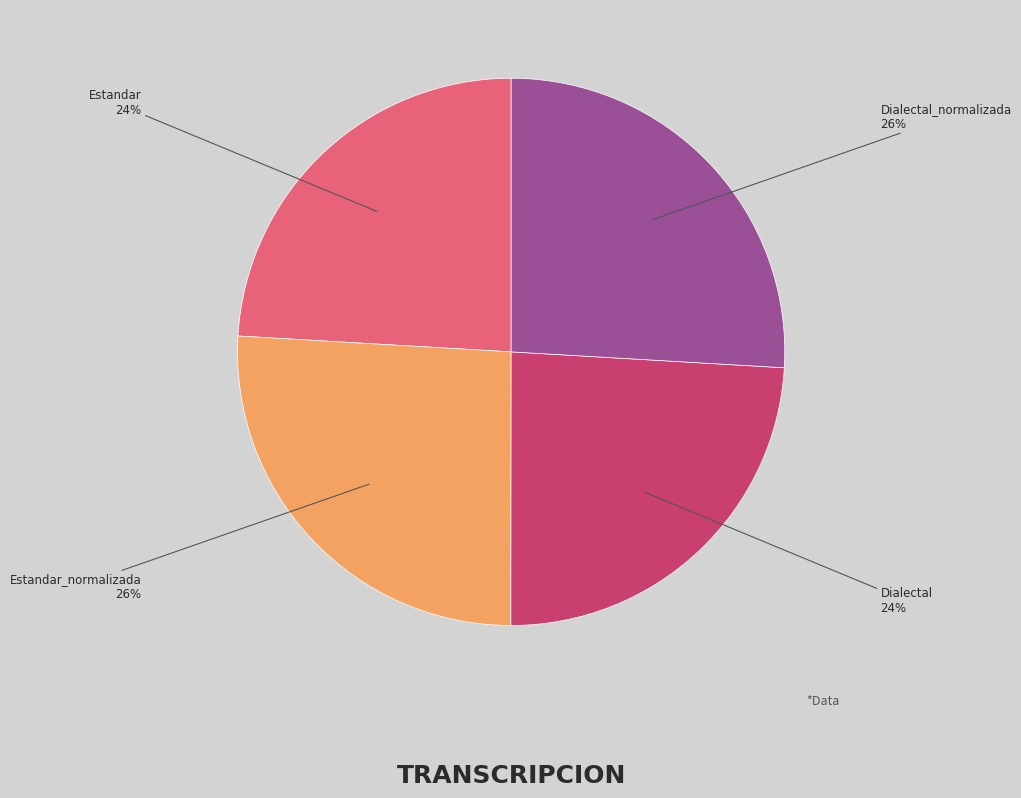

Does any single category account for the majority?

No